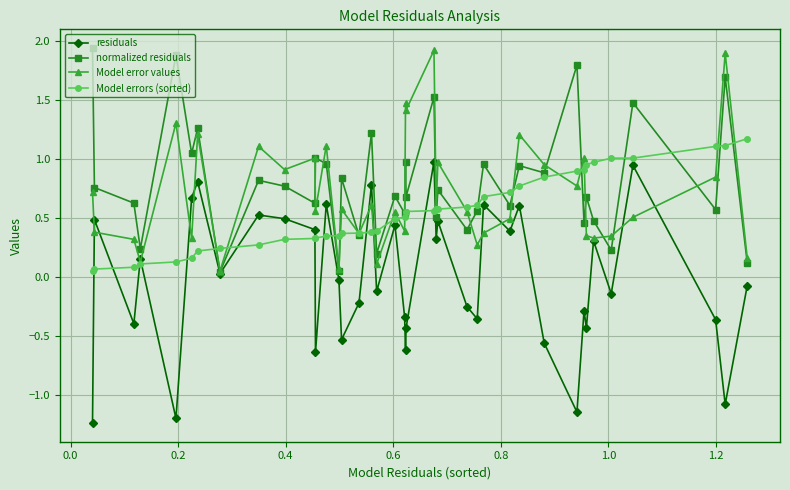

How many interior local valleys does the residuals series have?

14